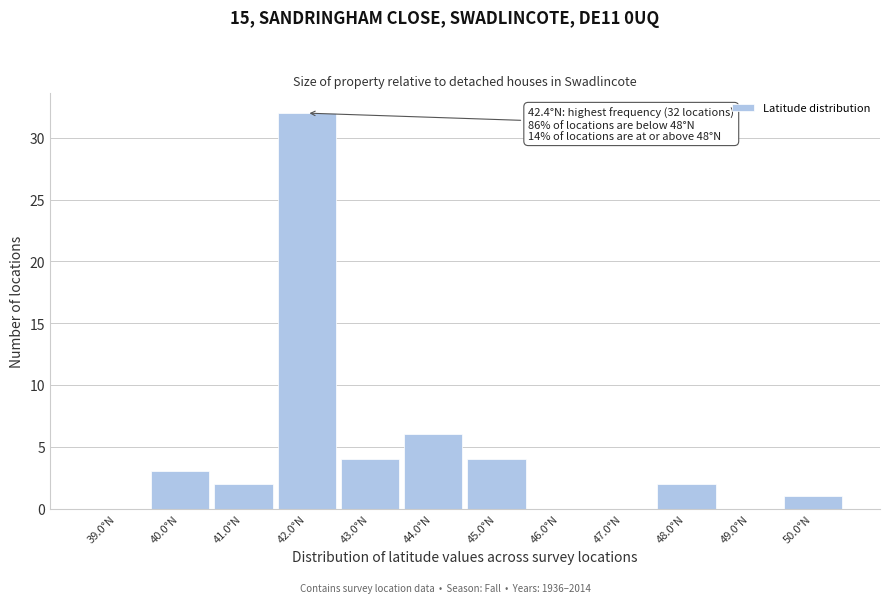

Which range on the x-axis has the tallest bar?

41.5 to 42.5